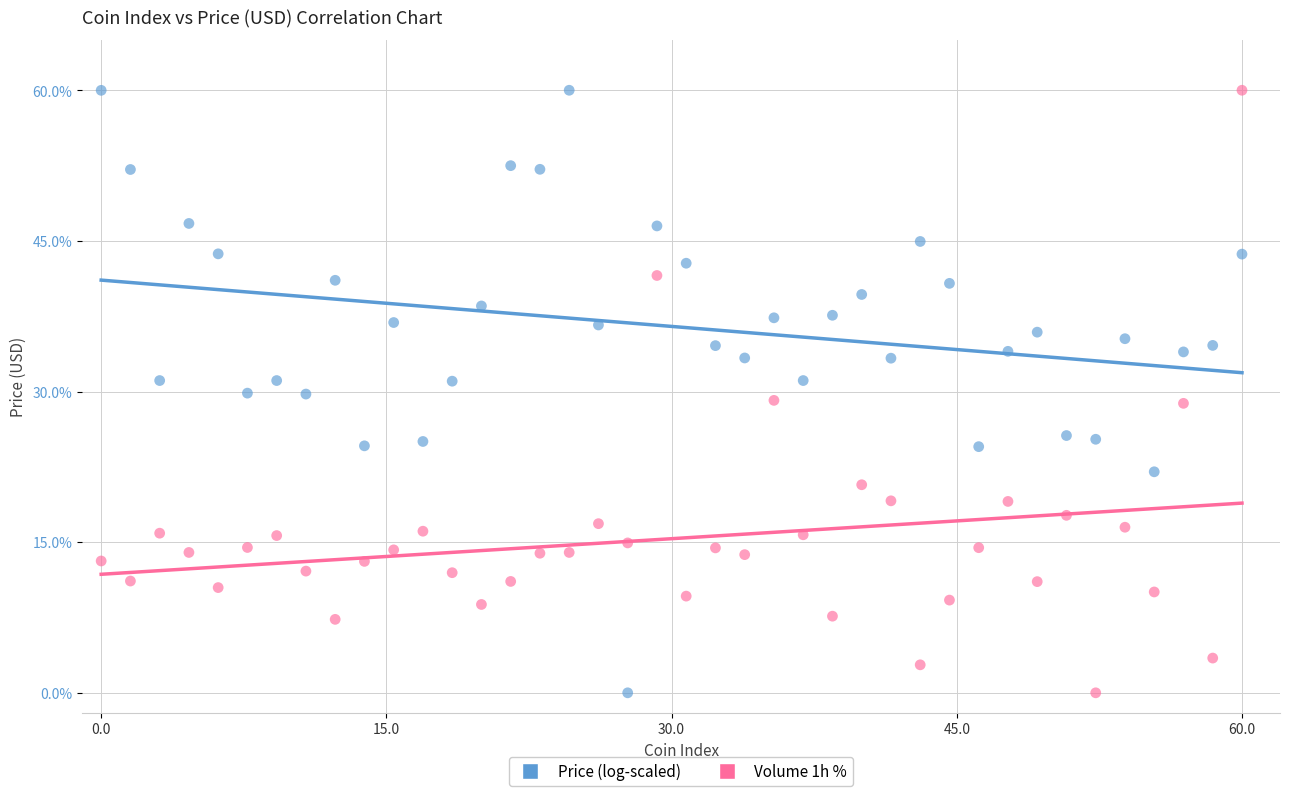

Across all data points, what is the range of Y values (max minus min)?

60.0